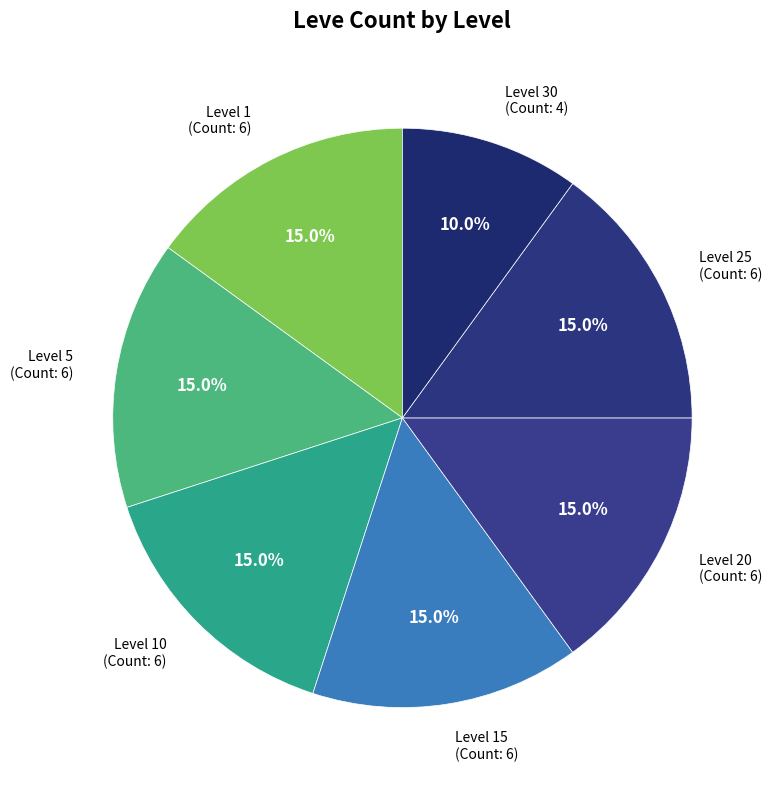

Is there any slice that represents more than half of the pie?

No